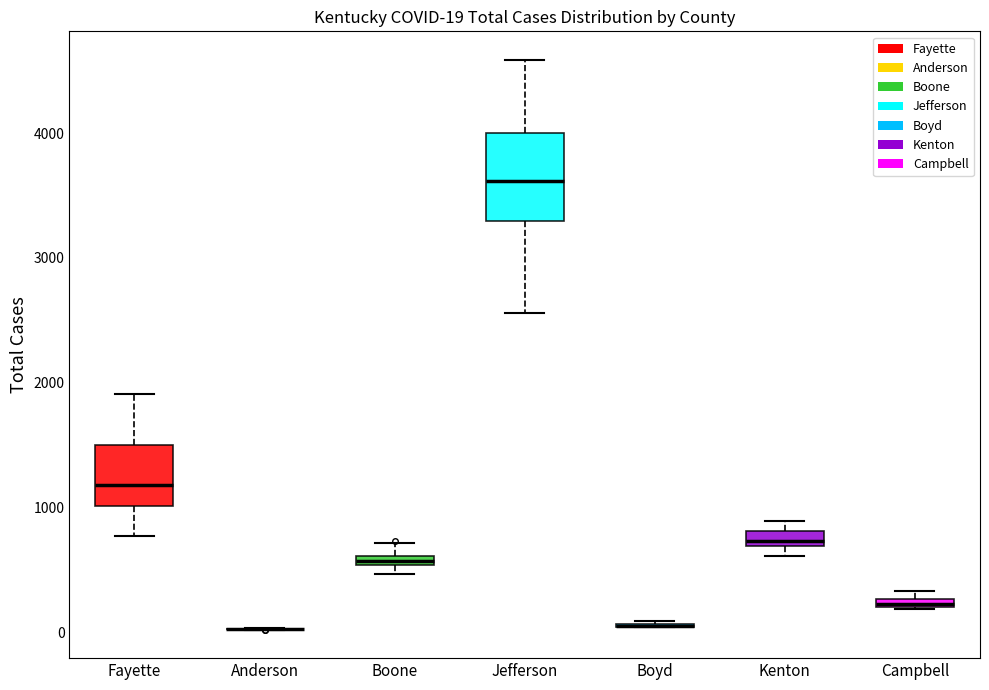

Which box is the tallest, from its lower edge to its upper edge?

Jefferson